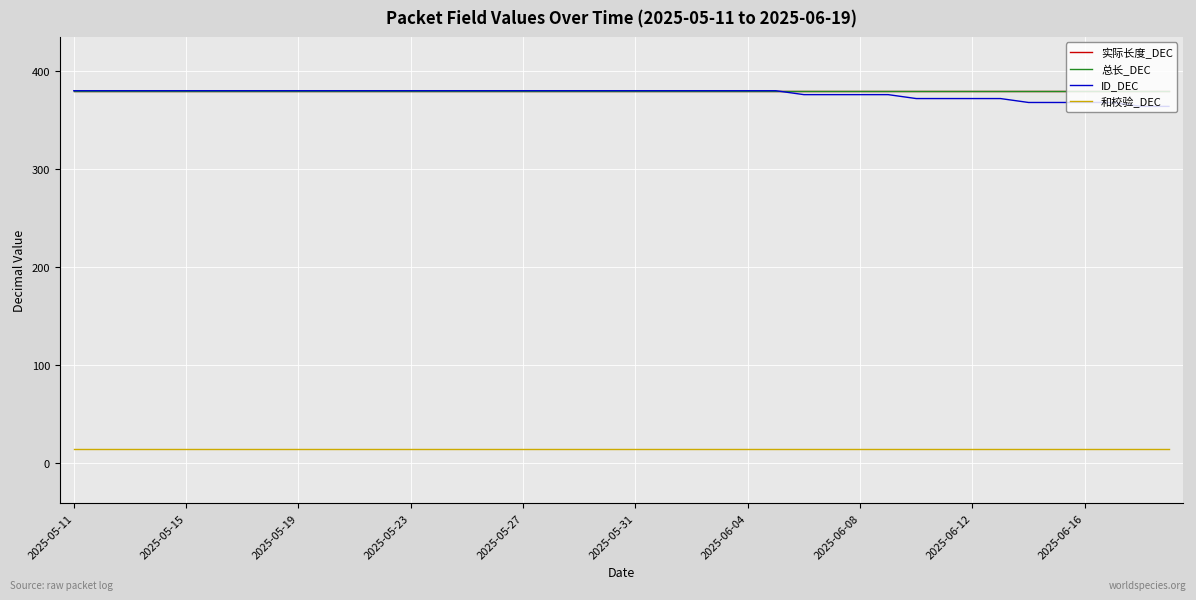

Reading left to right, what are all the values shown in this chart?

实际长度_DEC: 380	380	380	380	380	380	380	380	380	380	380	380	380	380	380	380	380	380	380	380	380	380	380	380	380	380	380	380	380	380	380	380	380	380	380	380	380	380	380	380
总长_DEC: 380	380	380	380	380	380	380	380	380	380	380	380	380	380	380	380	380	380	380	380	380	380	380	380	380	380	380	380	380	380	380	380	380	380	380	380	380	380	380	380
ID_DEC: 380	380	380	380	380	380	380	380	380	380	380	380	380	380	380	380	380	380	380	380	380	380	380	380	380	380	376	376	376	376	372	372	372	372	368	368	368	368	364	364
和校验_DEC: 14	14	14	14	14	14	14	14	14	14	14	14	14	14	14	14	14	14	14	14	14	14	14	14	14	14	14	14	14	14	14	14	14	14	14	14	14	14	14	14